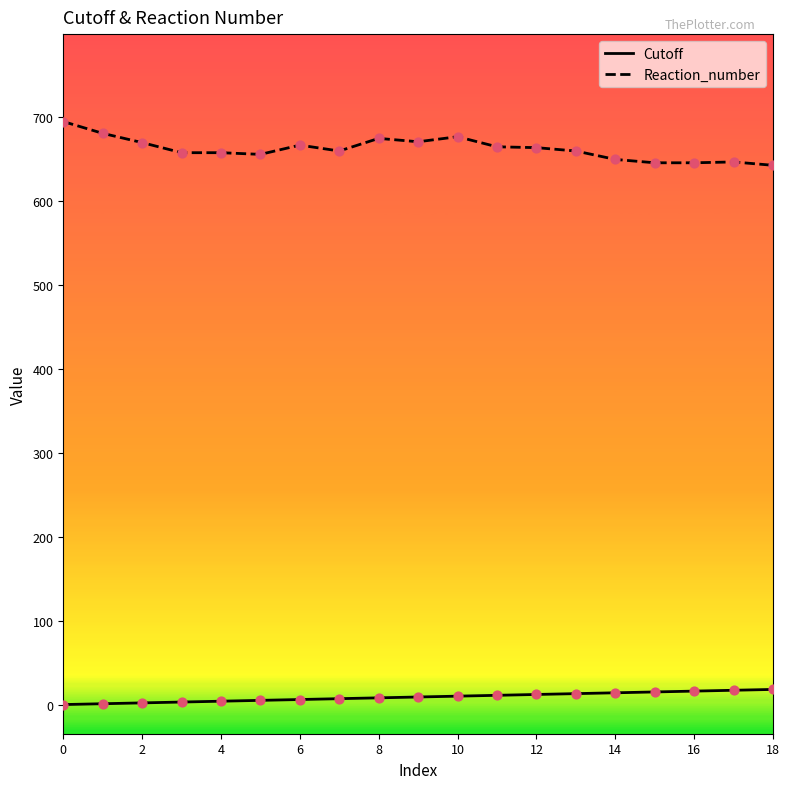

At how many categories does at least one series exceed 124?

19